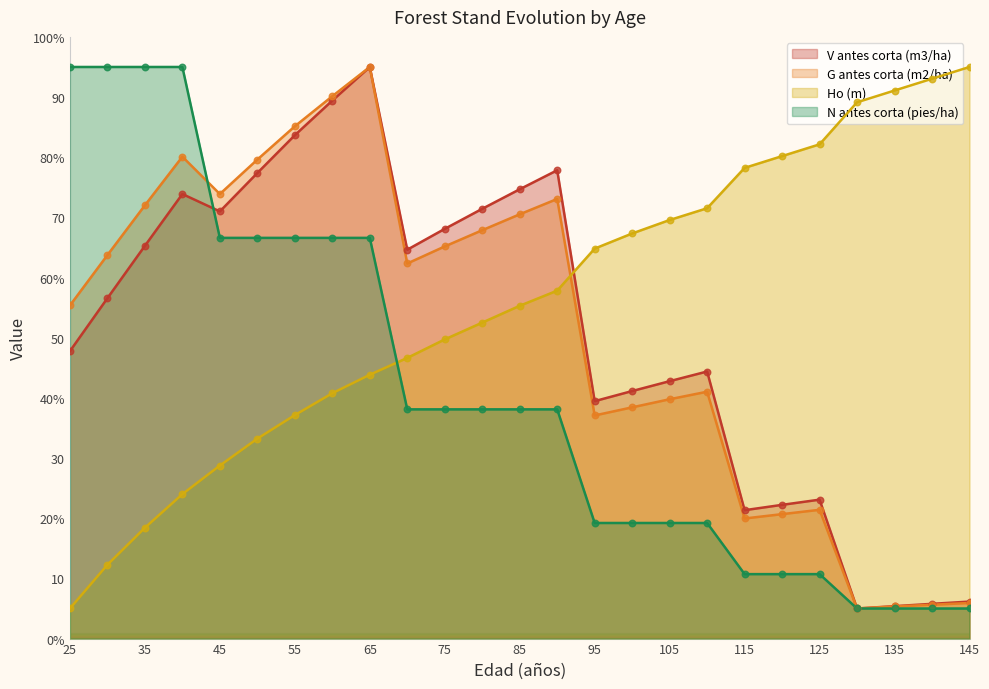

Is the value of N antes corta (pies/ha) at 50 greater than the value of G antes corta (m2/ha) at 75?

Yes